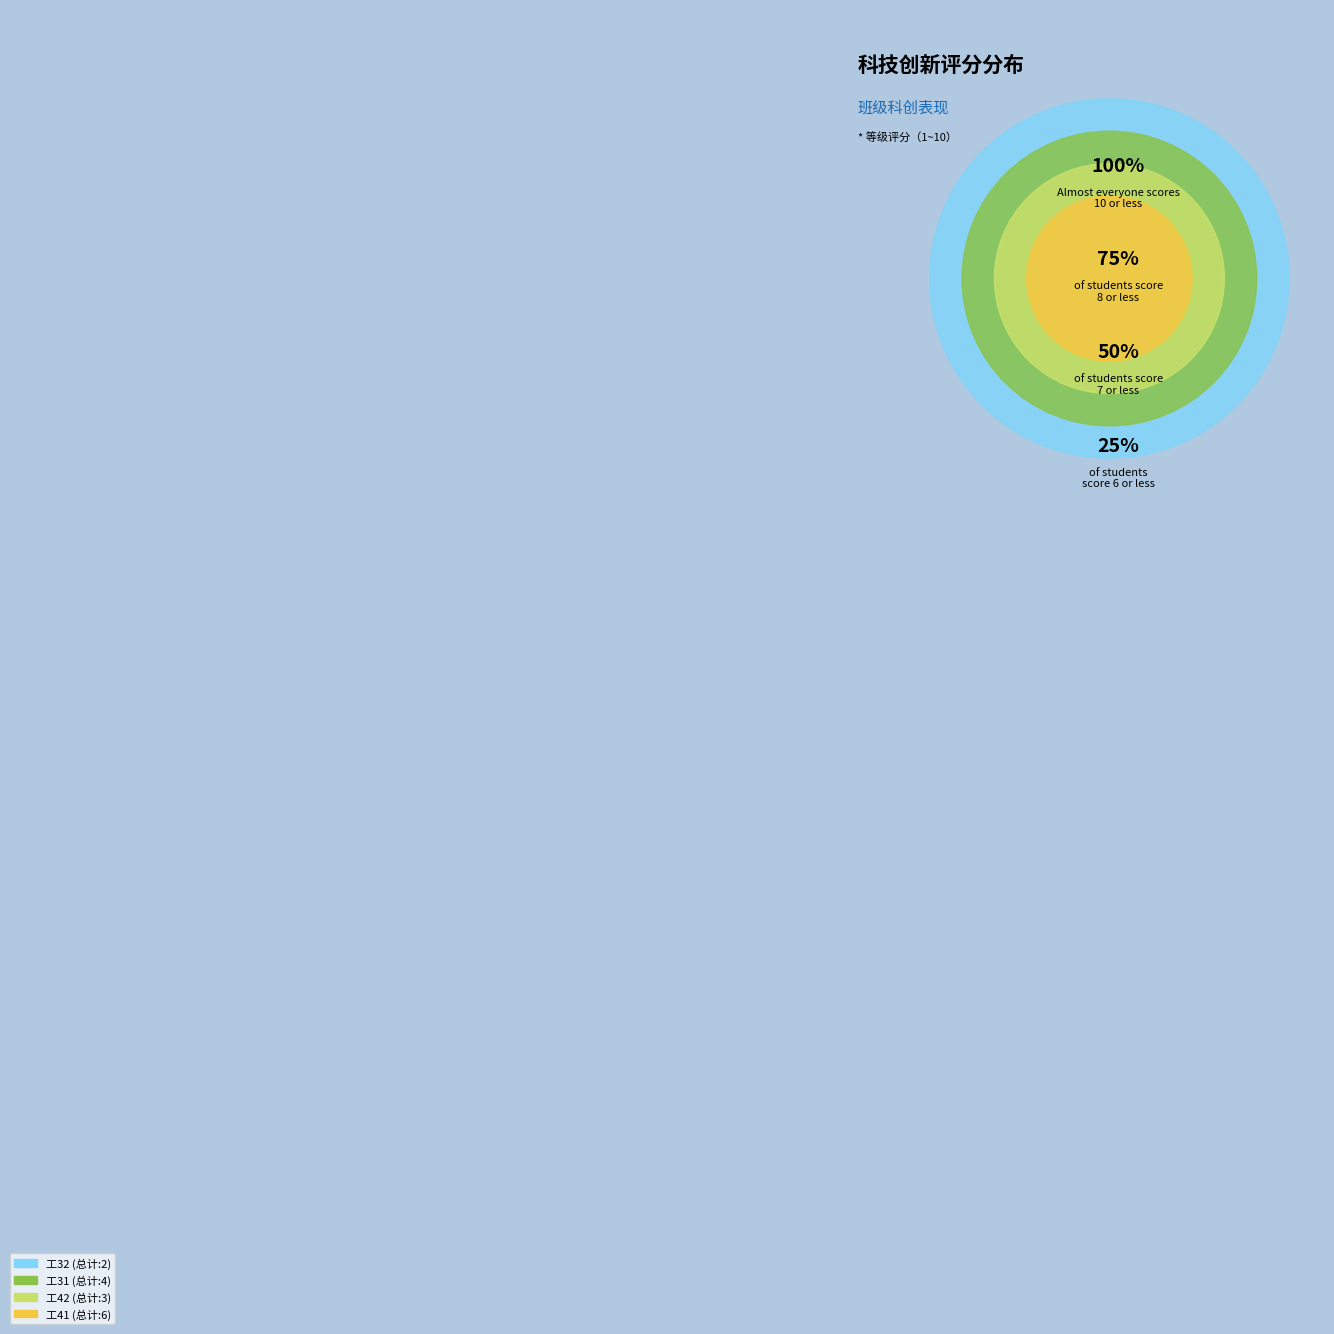

Combined, what portion of the pie is 工32 and 工31?

40.0%